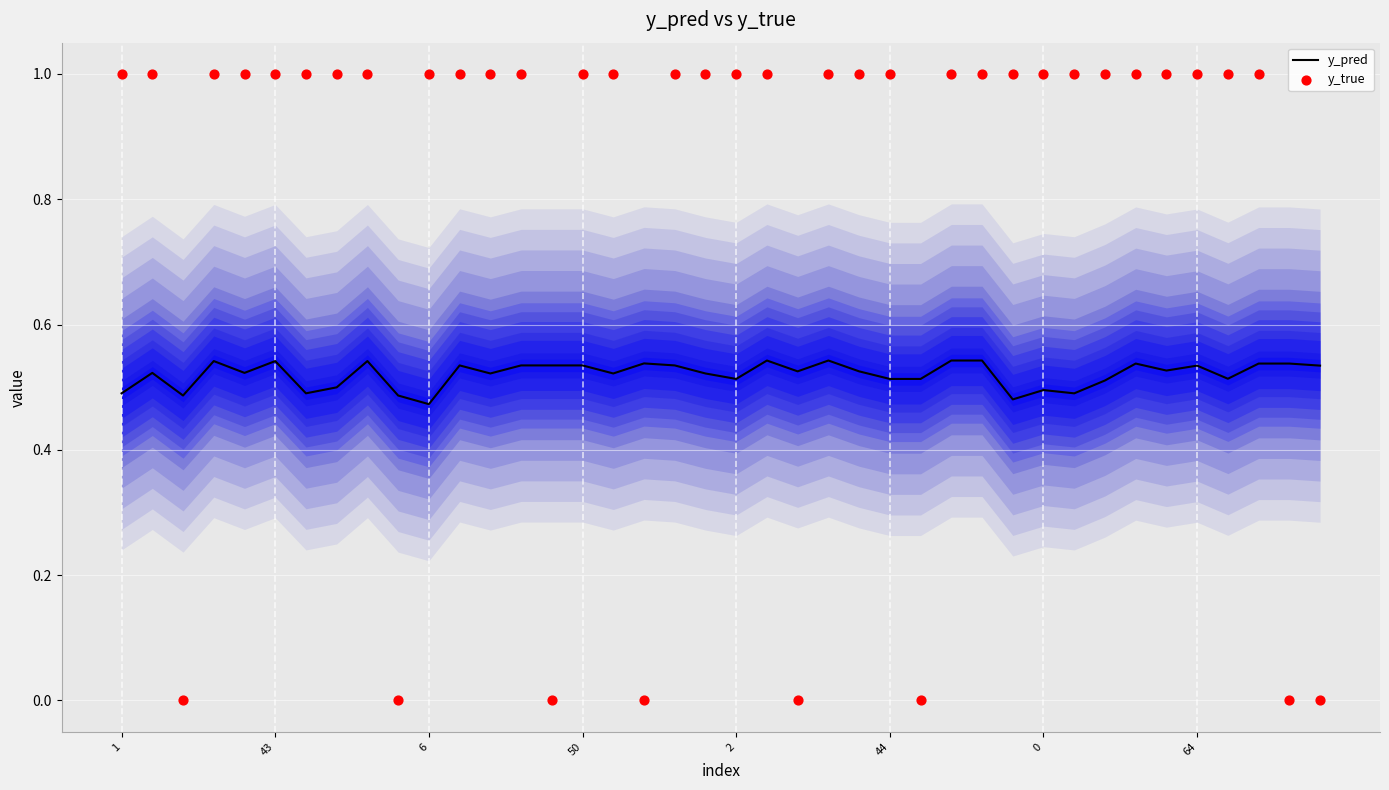

Which series has the largest total across all categories?

y_true